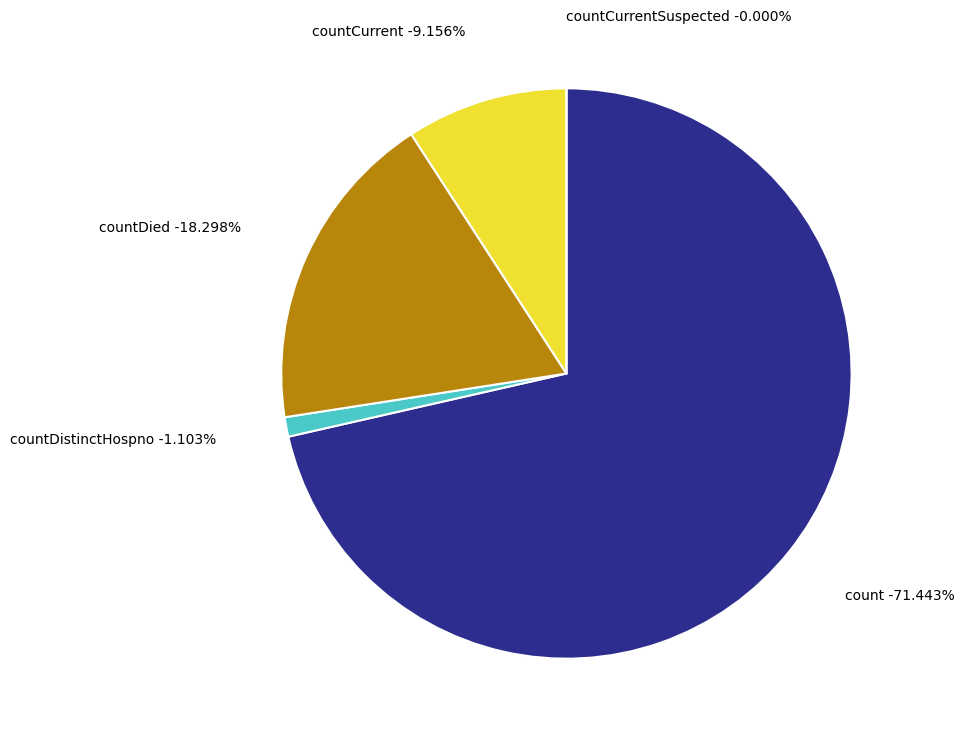

What is the change in value from countDied to countCurrentSuspected?

-1277